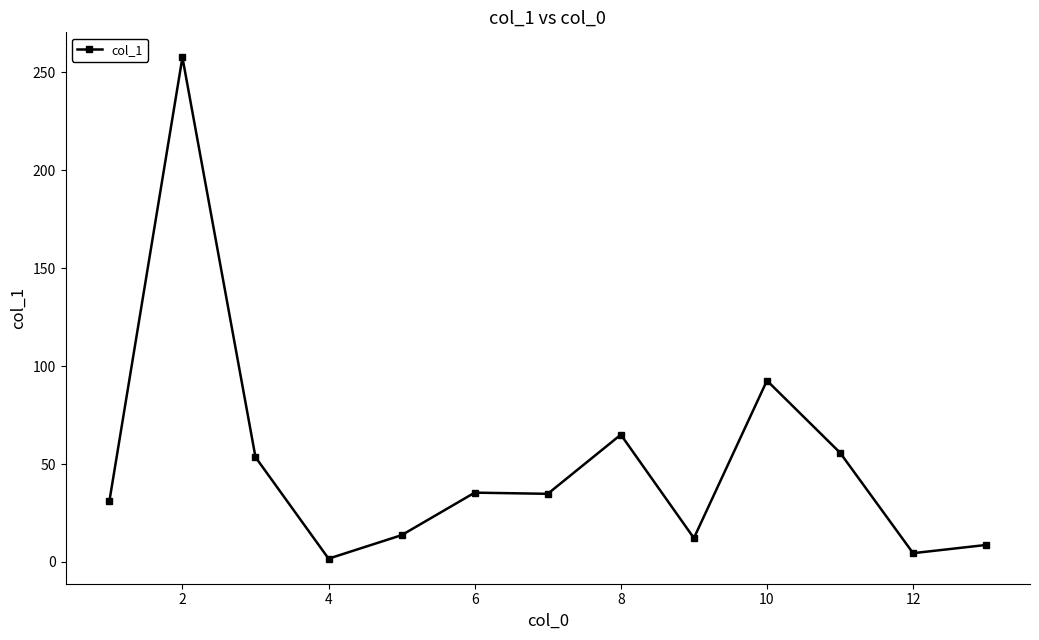

What is the value of the 7th point from the left?

34.8